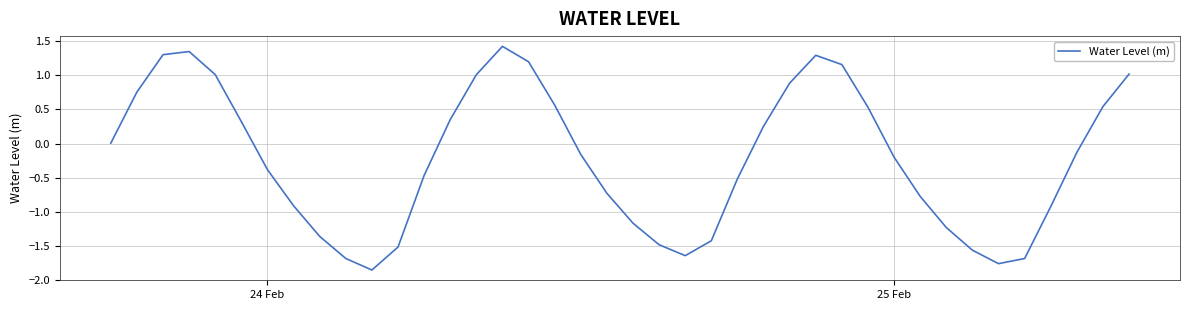

How many interior local peaks (higher than both neighbors) does the data have?

3